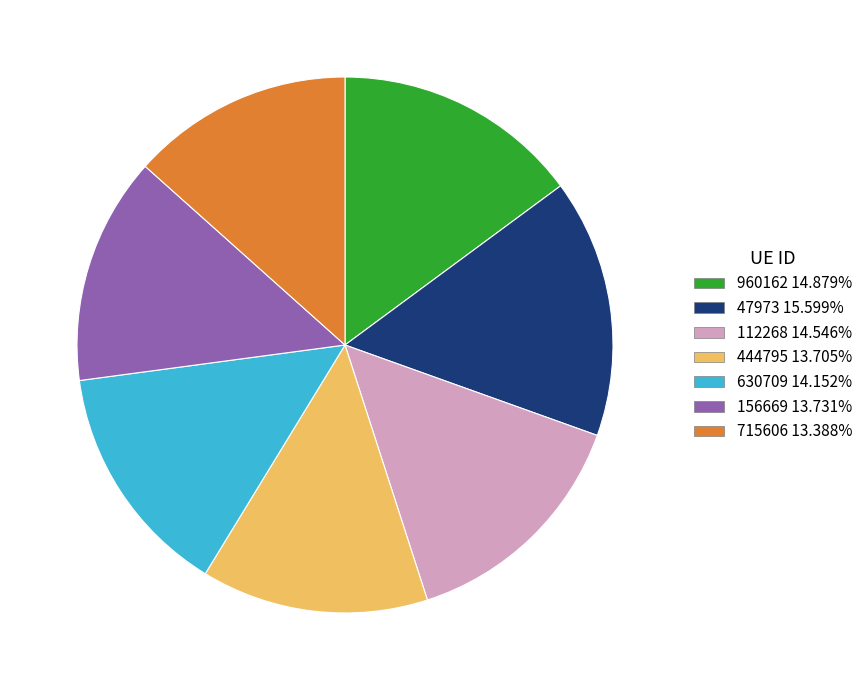

Which slice is the largest?

47973